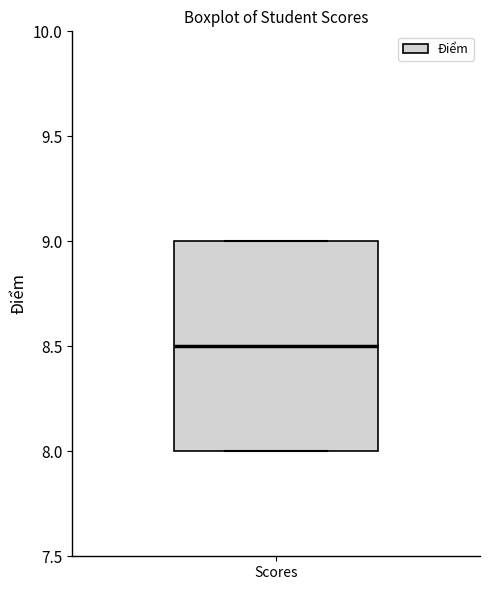

Read this box plot against the y-axis: the position of the median line, the range covered by the box, and the ends of both whiskers. The values are not printed on the chart, so give them approximately, as read against the axis.

median 8.5, box 8.0 to 9.0, whiskers 8.0 to 9.0